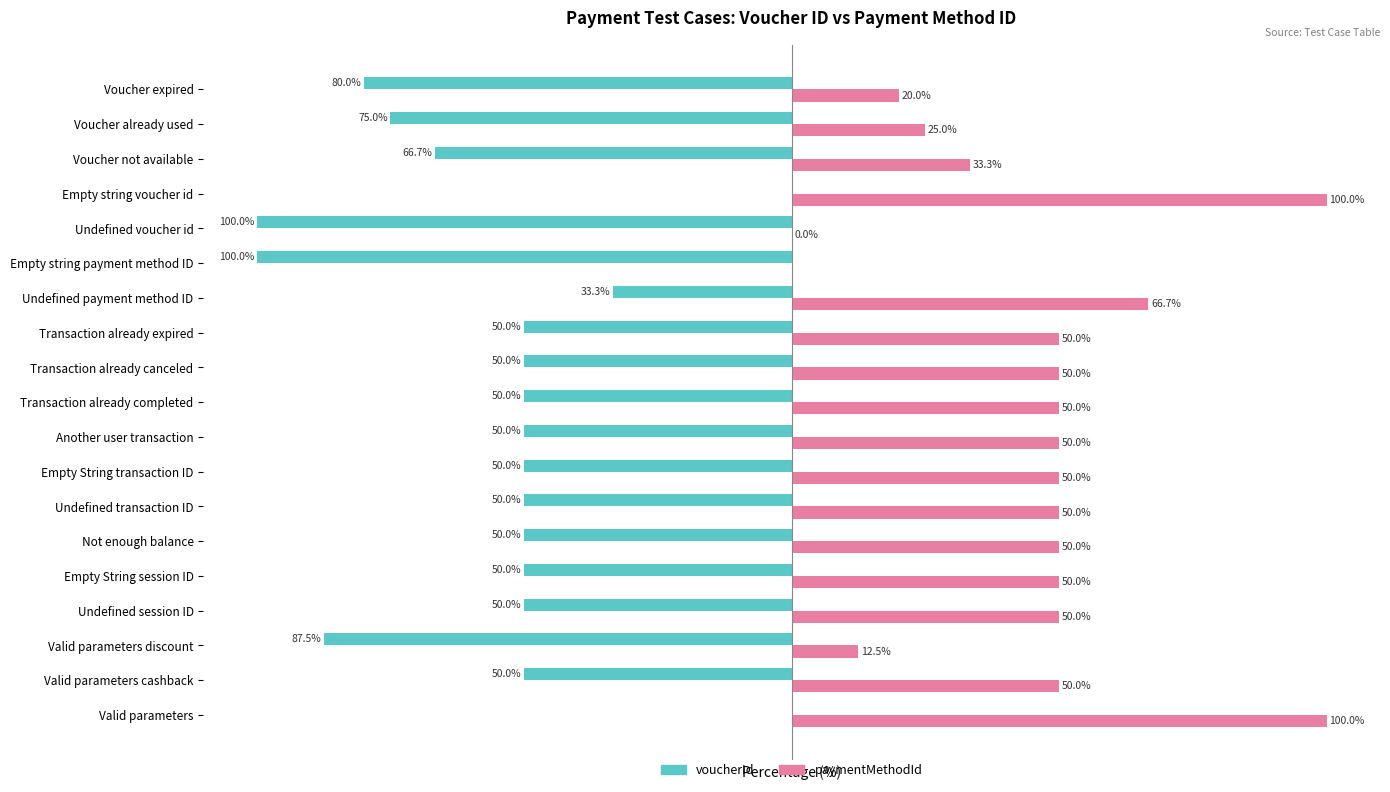

Where is voucherId nearest to the value -50?

Valid parameters cashback